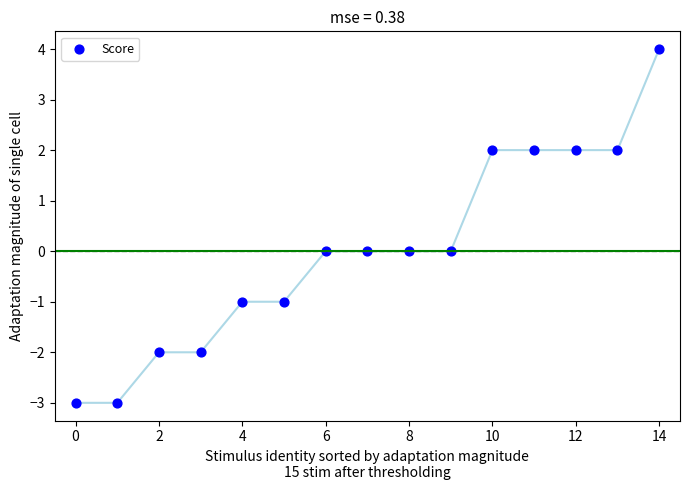

What is the range of Y values (max minus min)?

7